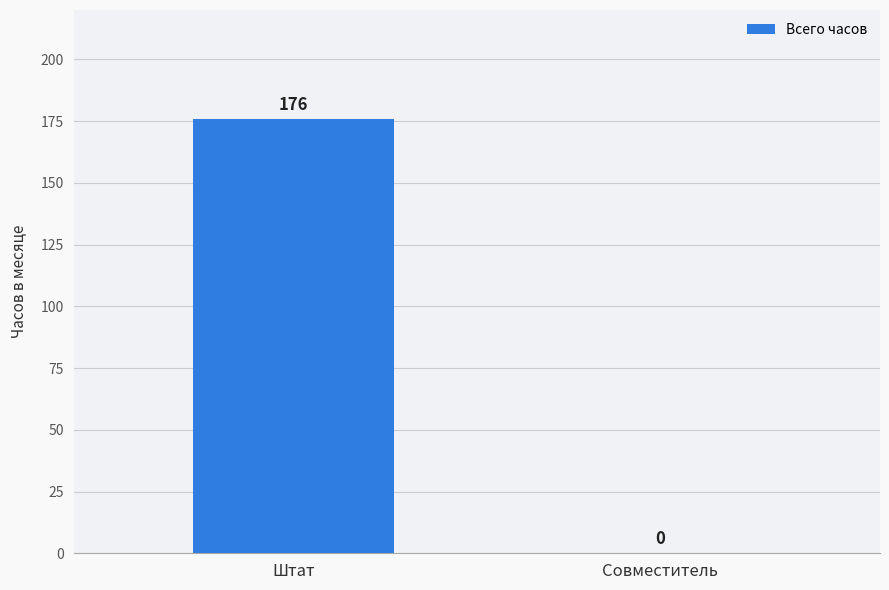

Count the values in the range 0 to 176.

2